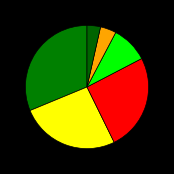

Count the number of slices in the pie.

6